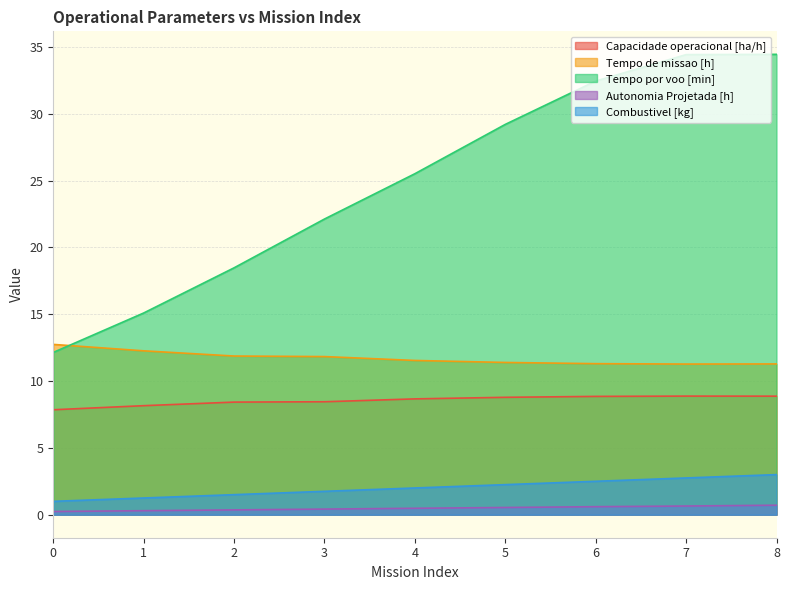

What is the minimum value for Autonomia Projetada [h]?

0.2